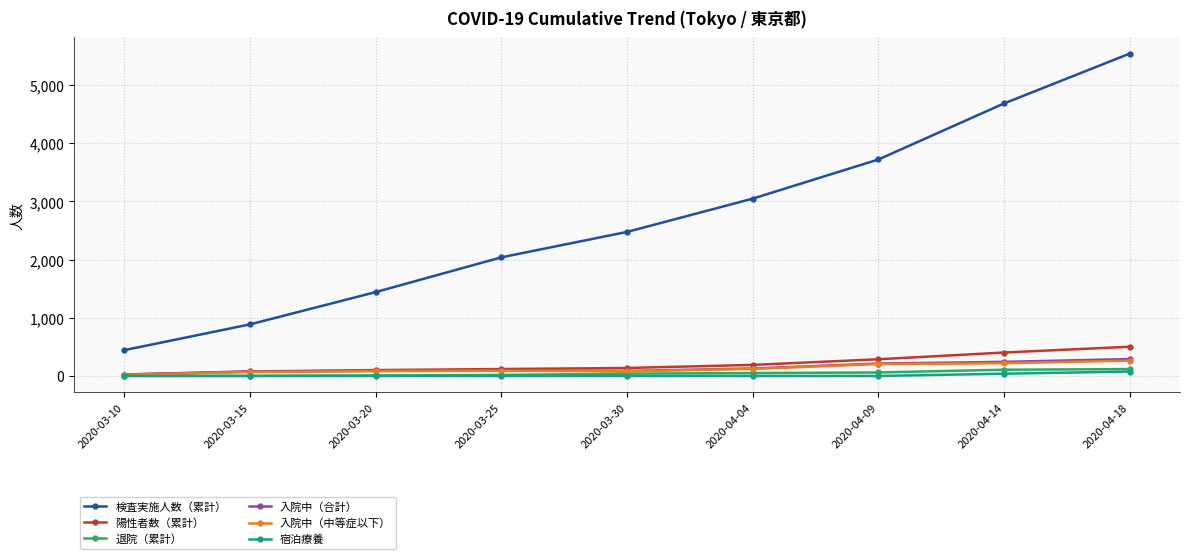

What is the label of the 3rd point from the left?

2020-03-20